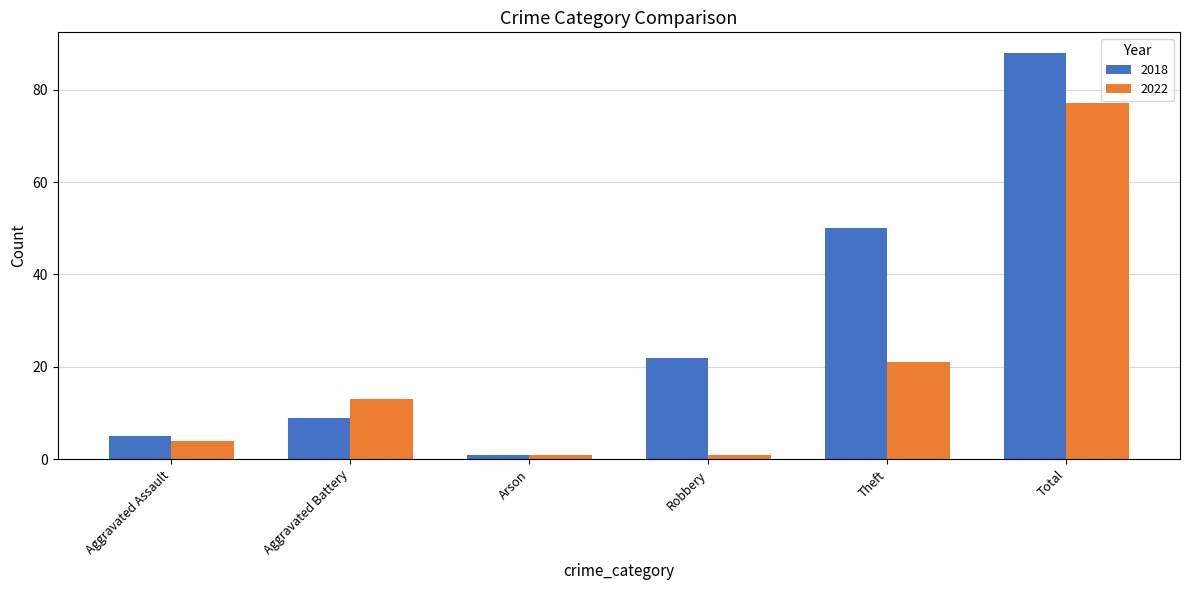

Reading right to left, extract all data points from this chart.

2018: Total=88	Theft=50	Robbery=22	Arson=1	Aggravated Battery=9	Aggravated Assault=5
2022: Total=77	Theft=21	Robbery=1	Arson=1	Aggravated Battery=13	Aggravated Assault=4